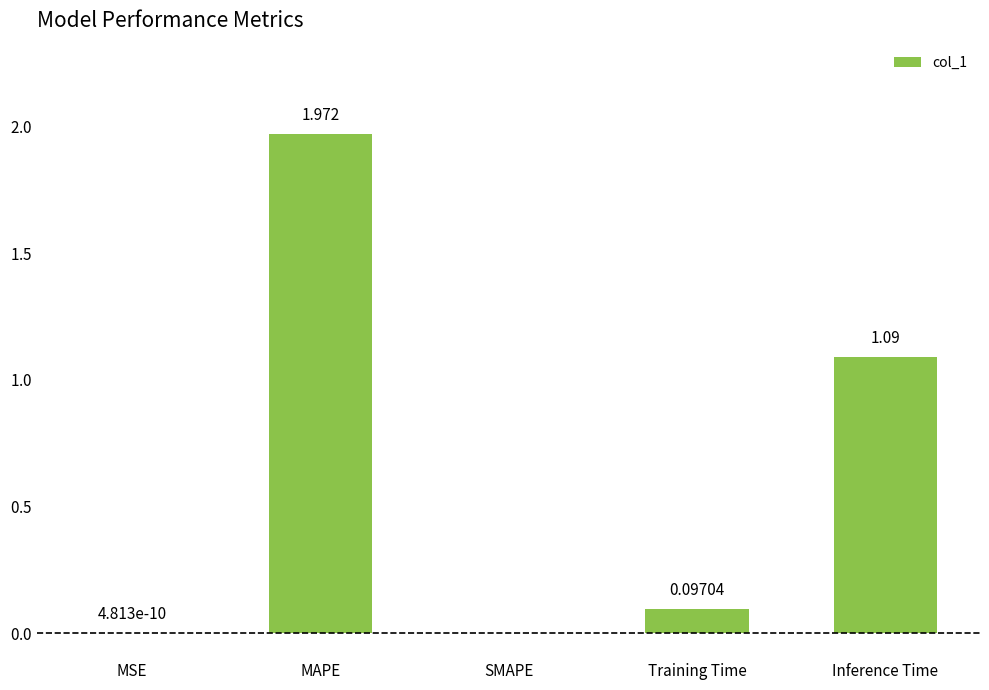

Which has a higher value, SMAPE or Inference Time?

Inference Time